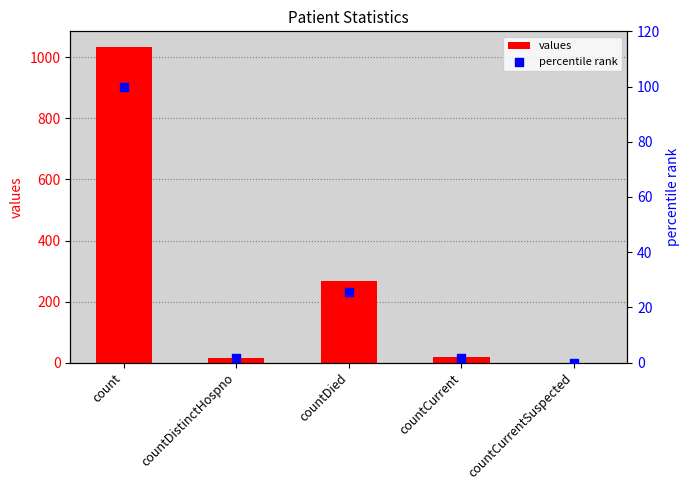

What are all the series names shown in the legend?

values, percentile rank